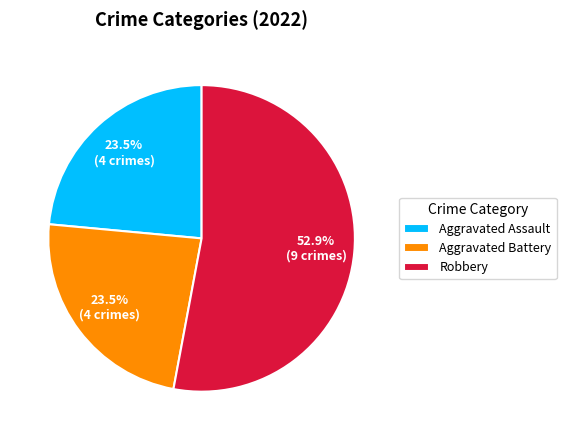

How many segments does this pie chart have?

3